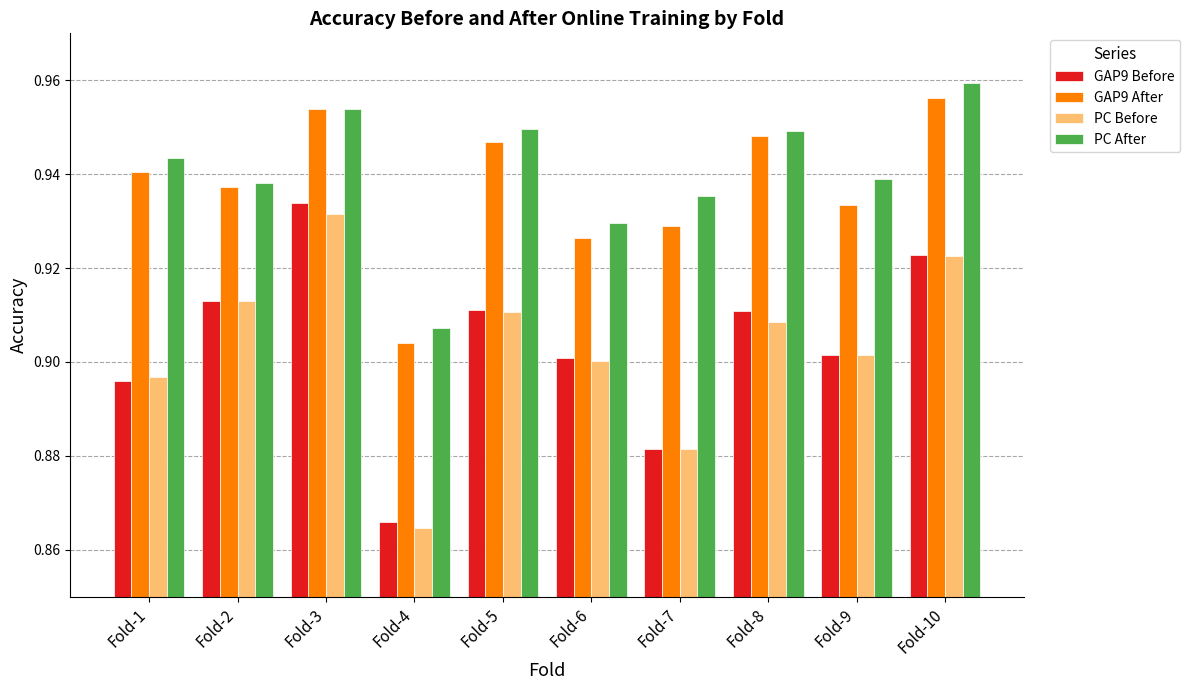

True or false: GAP9 Before has a value of 0.5 at Fold-9.

False